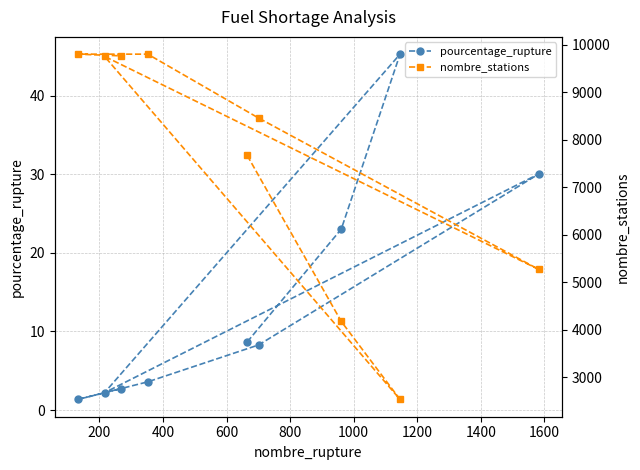

True or false: nombre_stations and pourcentage_rupture cross at least once.

False